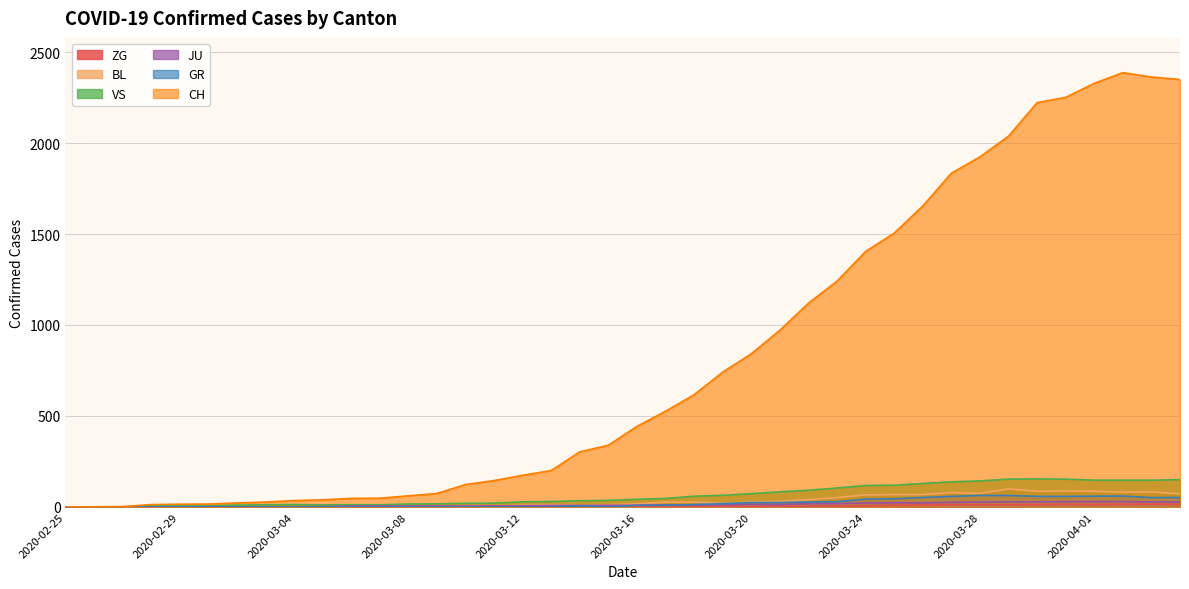

The VS series shows 153 at 2020-03-29. True or false?

True